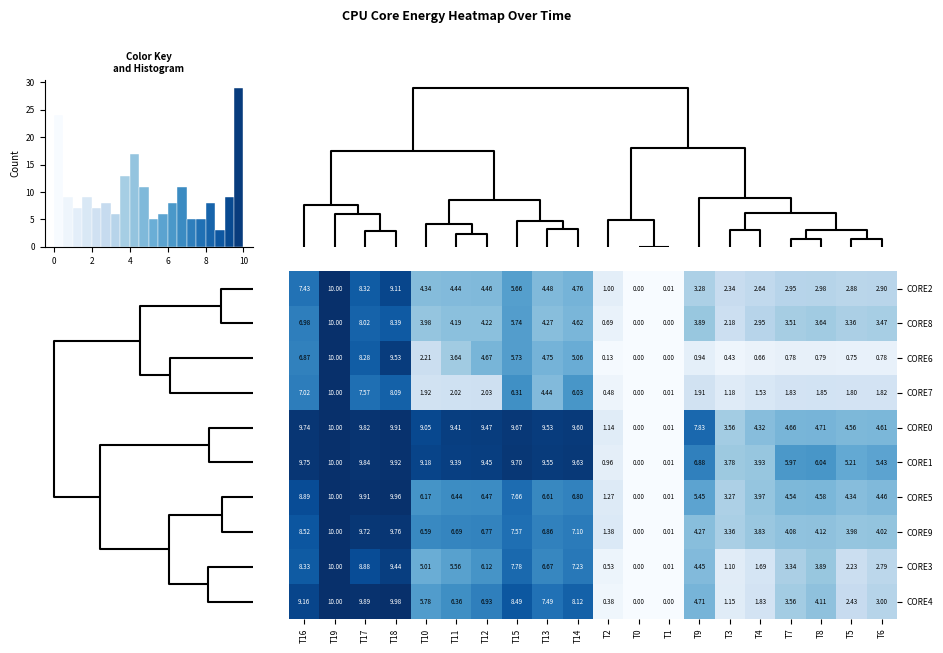

How many data points in CORE8 are less than 3?

5